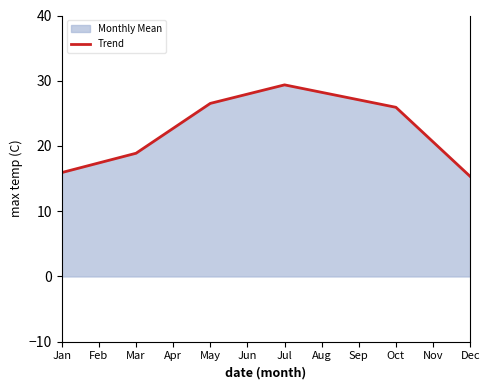

Does the chart have visible grid lines?

No